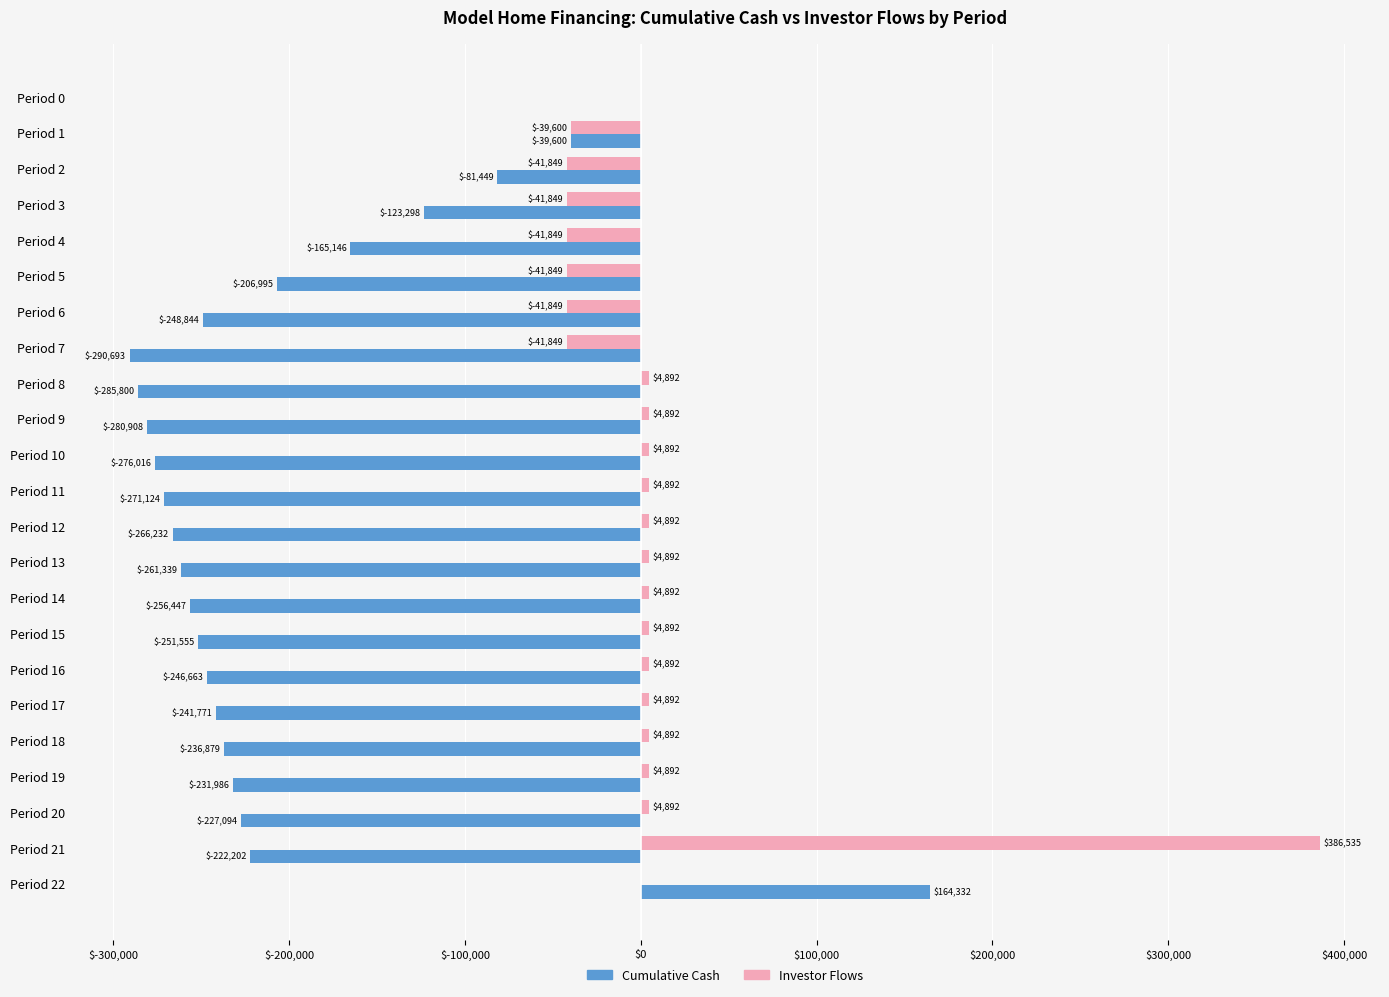

At which label does Cumulative Cash reach its peak?

Period 22